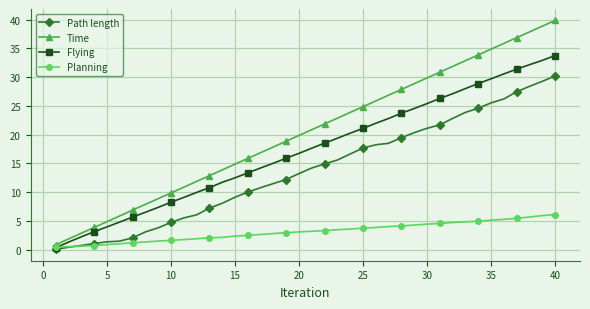

How many lines are shown in the chart?

4